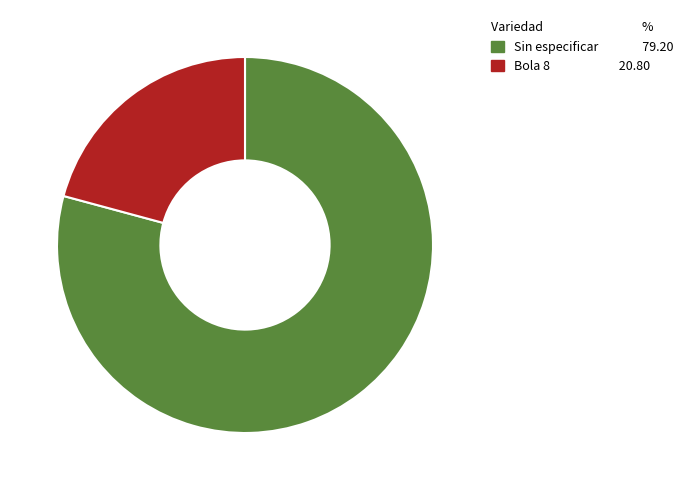

Combined, do Bola 8 and Sin especificar account for over 50%?

Yes